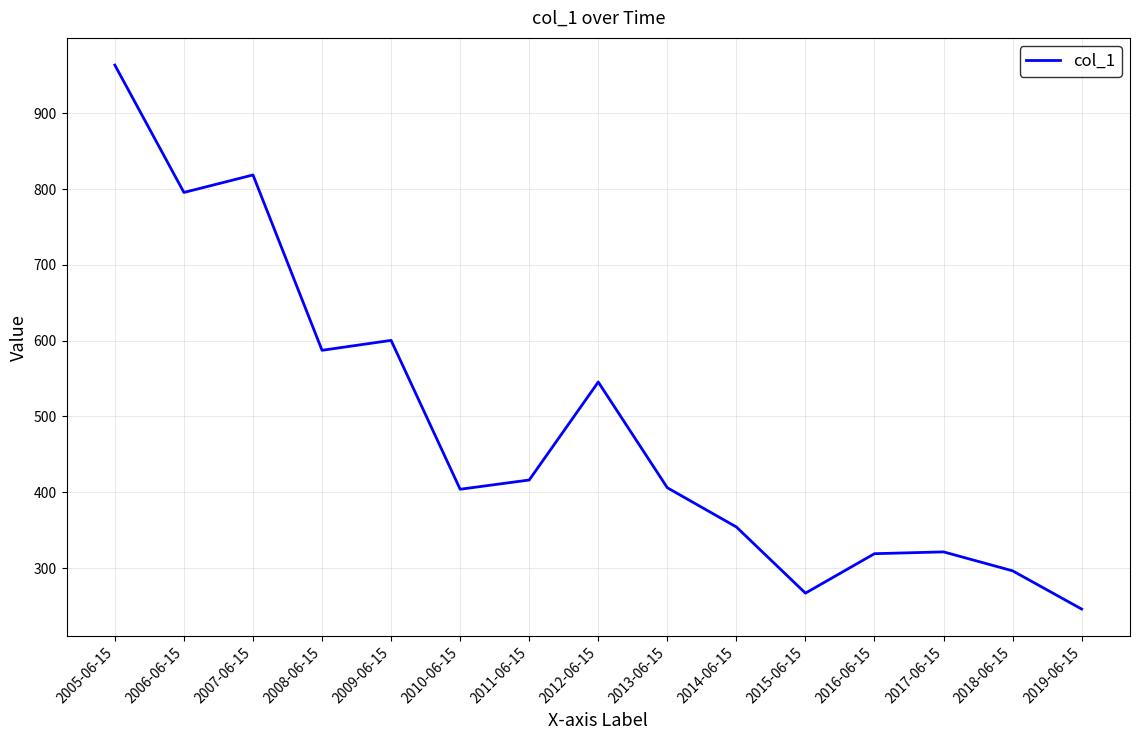

Is it true that the value at 2005-06-15 is 963.7?

True